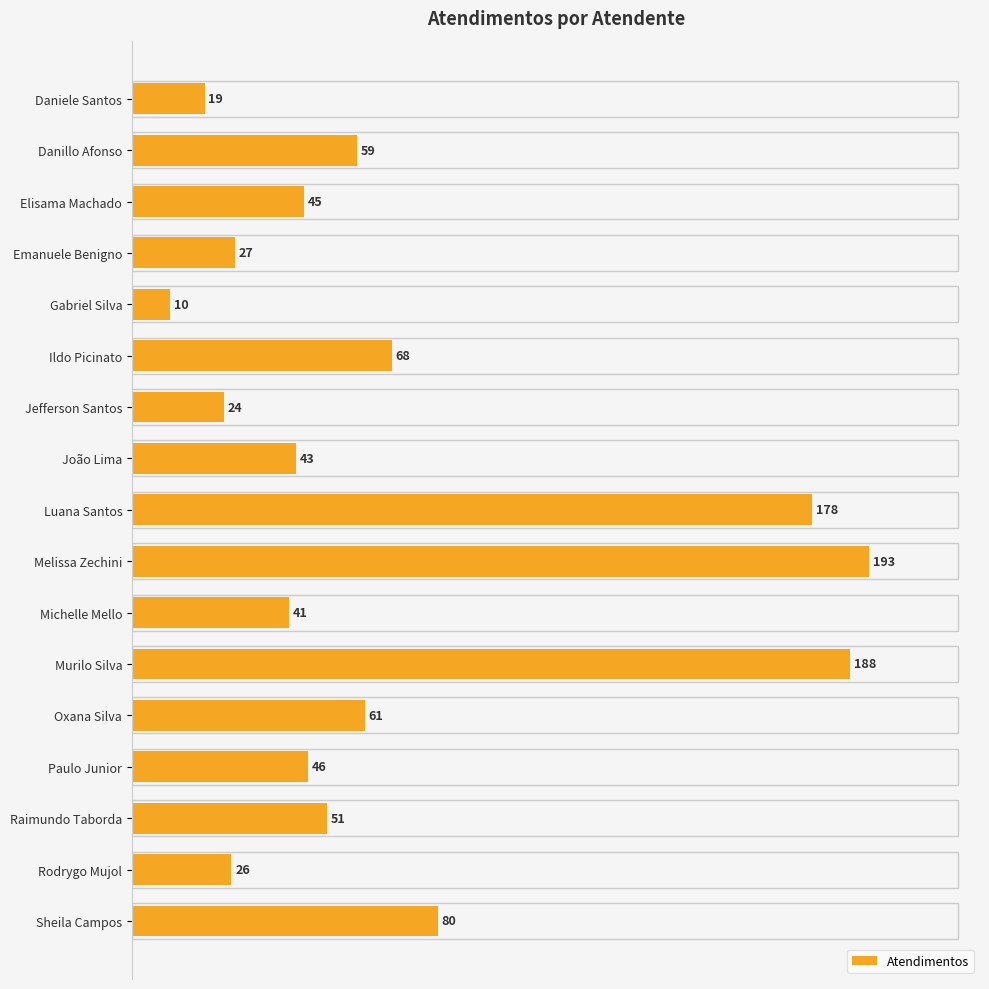

The value at Daniele Santos is 19. True or false?

True